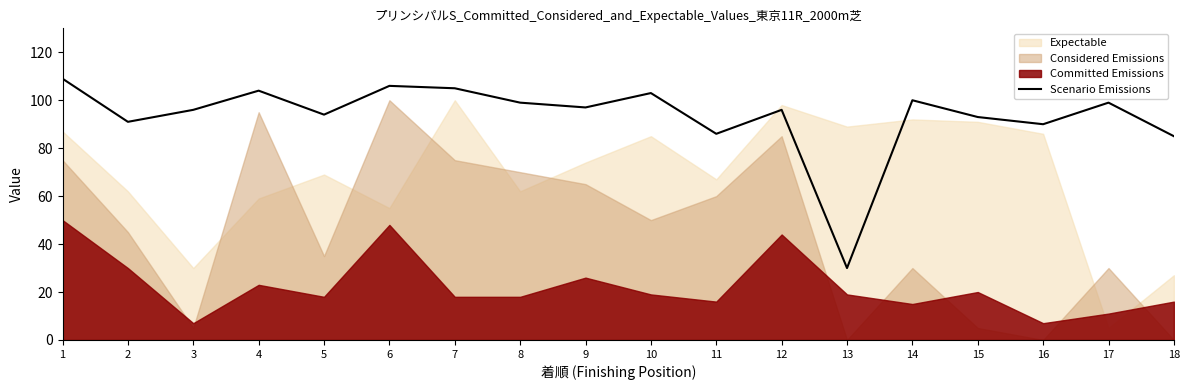

How many categories are shown in the chart?

18